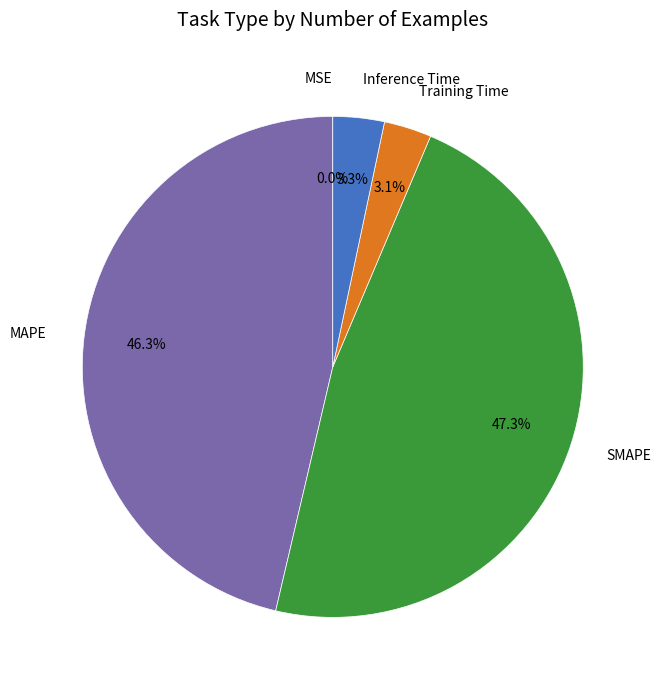

How much of the chart is everything except MAPE?

53.7%